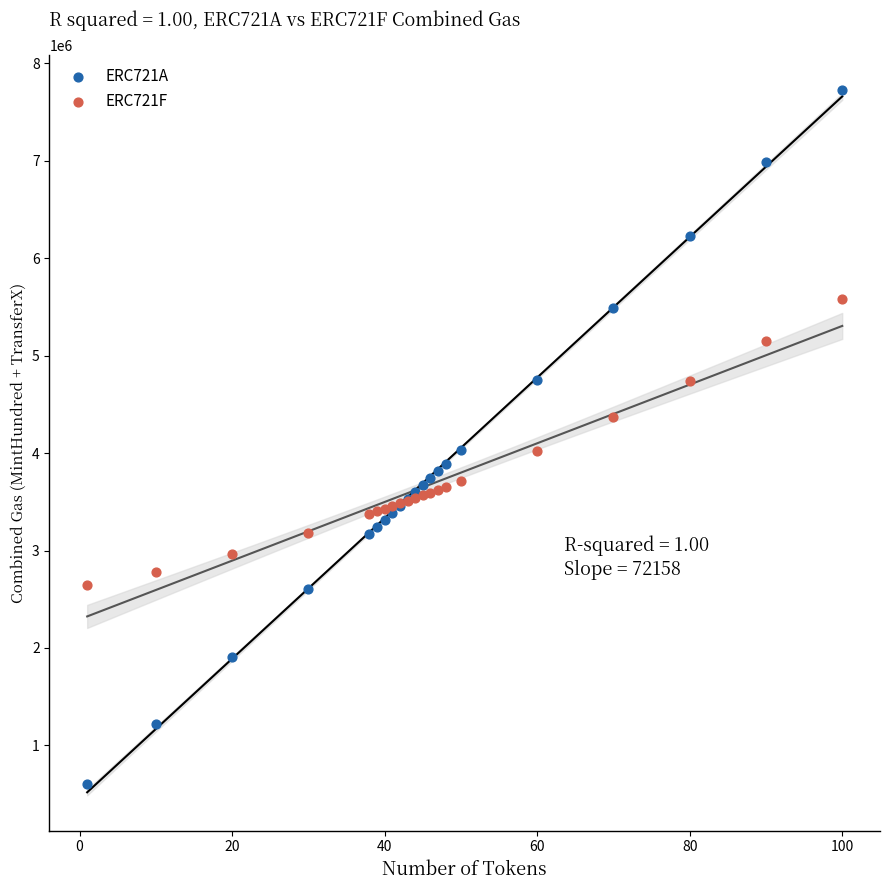

What is the X range (max minus min) for the scatter plot?

99